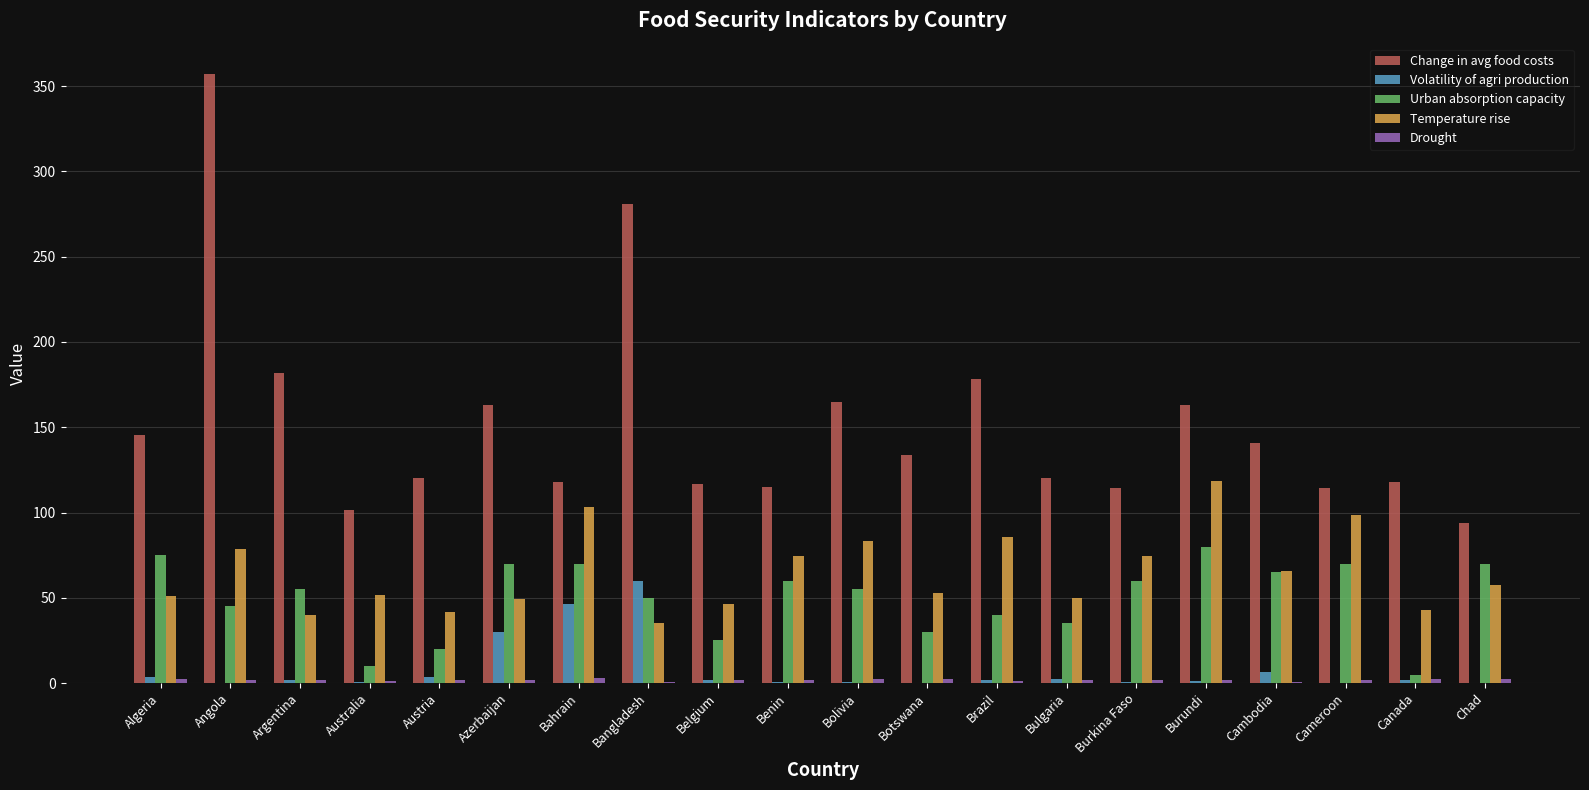

Which series changed the most between Angola and Australia?

Change in avg food costs